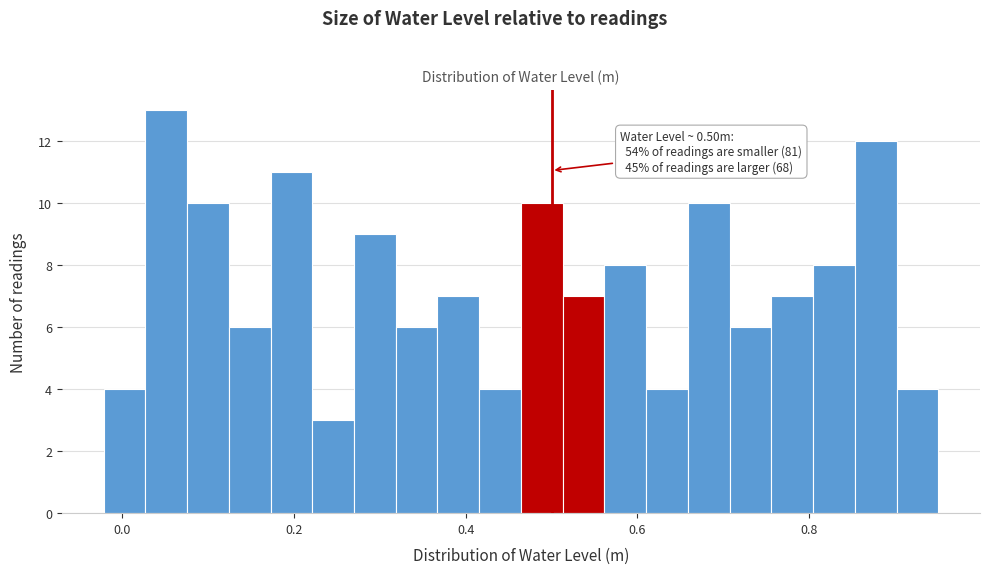

Read against the x-axis, roughly where is the centre of the tallest bar?

0.06